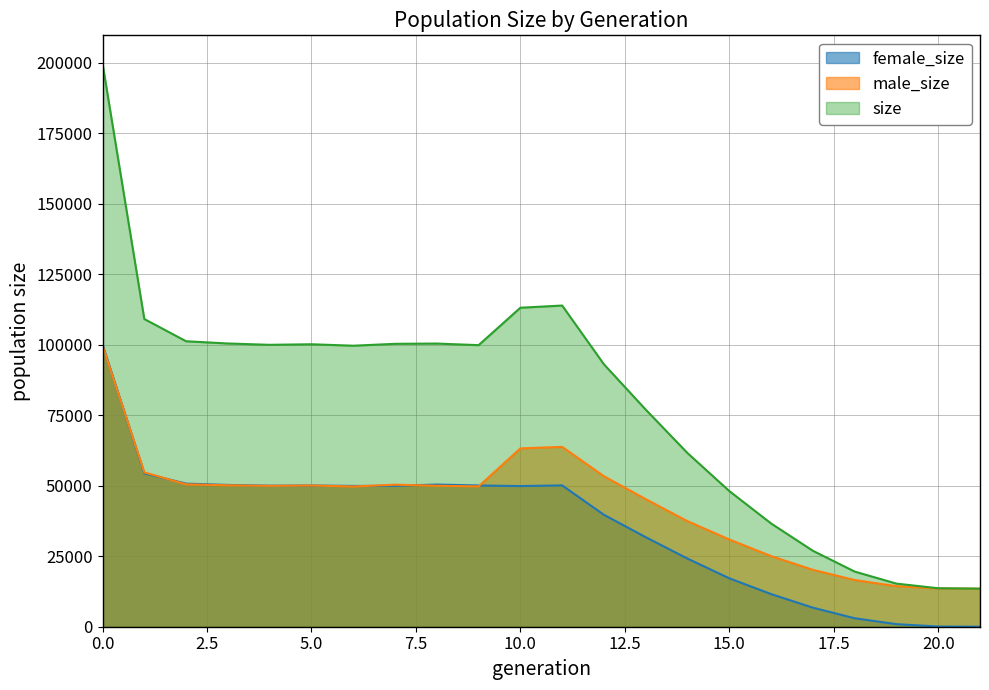

The female_size series shows 50089 at 5.0. True or false?

True